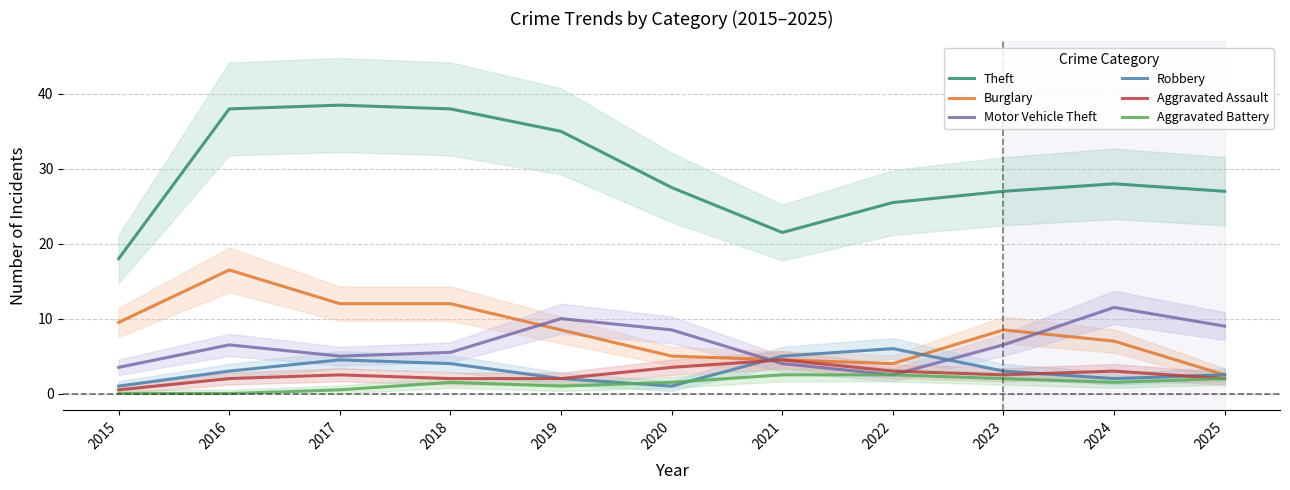

What is the greatest value displayed?

38.5